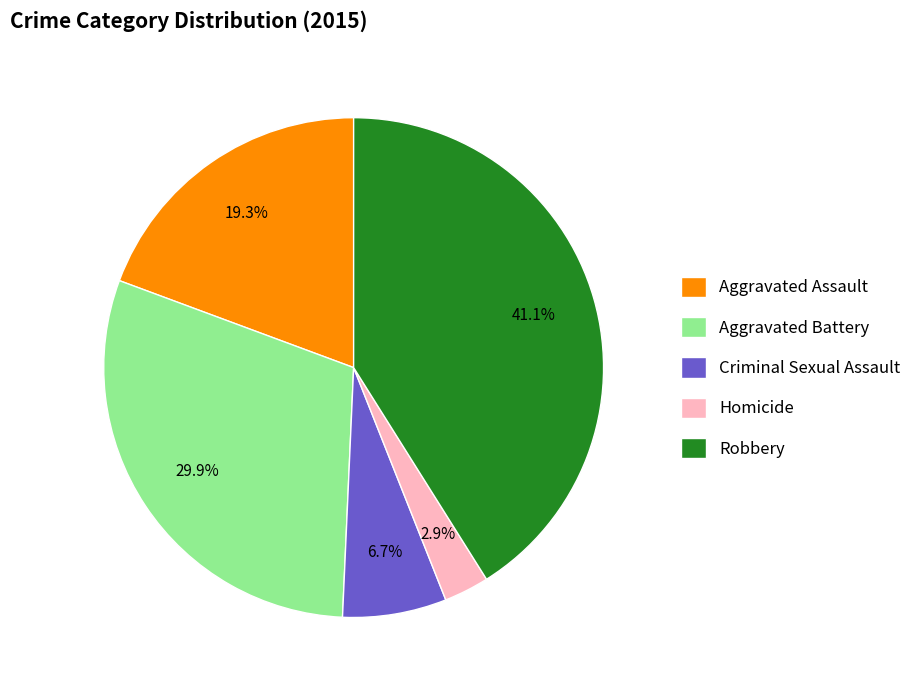

To the nearest percent, what is the combined percentage of Aggravated Assault and Robbery?

60%